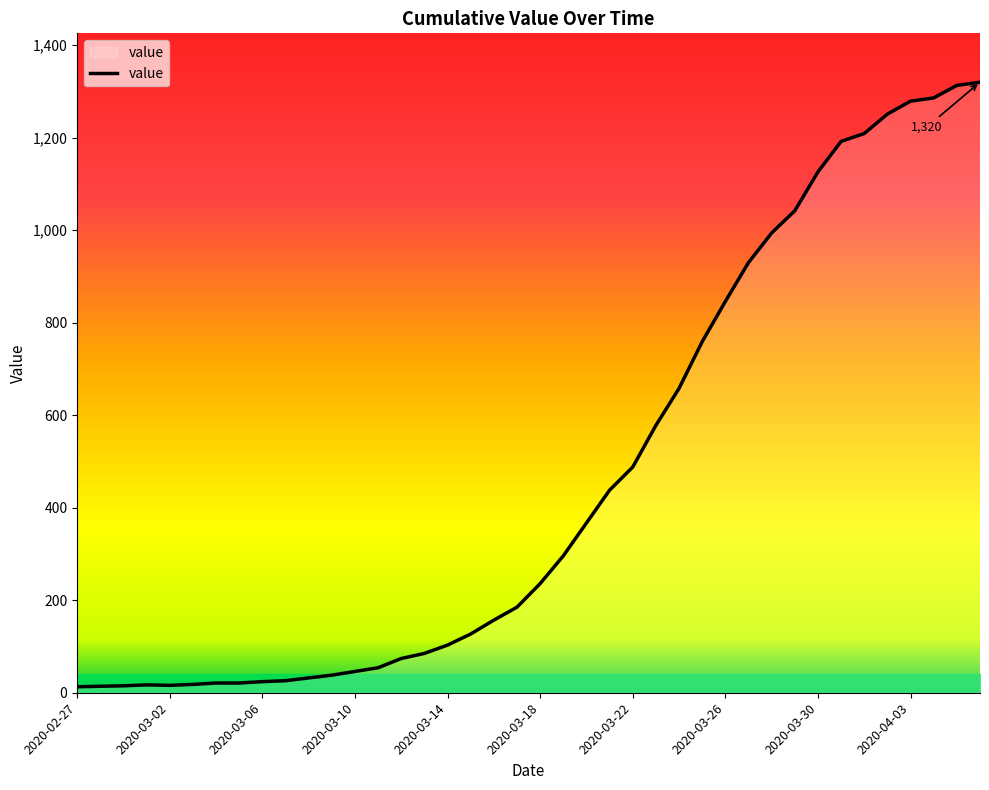

What is the sum of all values?

18694